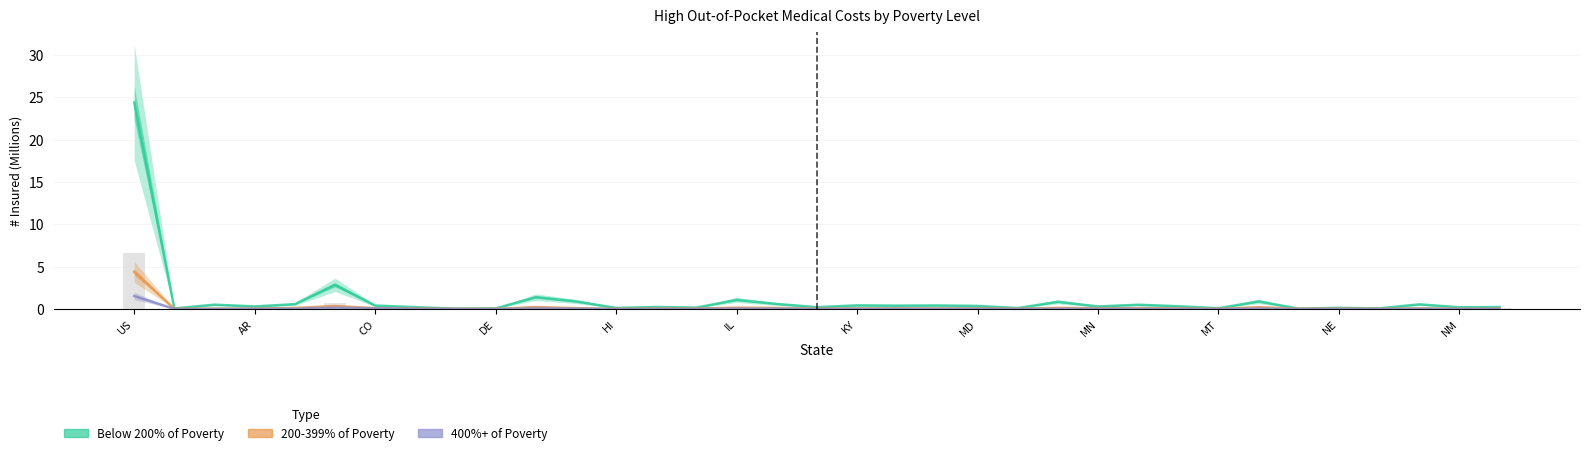

Reading left to right, what are all the values shown in this chart?

Below 200% Insured: 24.4	0.1	0.5	0.3	0.6	2.9	0.4	0.2	0.0	0.1	1.4	0.9	0.1	0.2	0.2	1.1	0.6	0.2	0.4	0.4	0.4	0.4	0.1	0.8	0.3	0.5	0.3	0.1	0.9	0.0	0.1	0.1	0.5	0.2	0.2
200-399% Insured: 4.4	0.0	0.0	0.0	0.1	0.4	0.1	0.1	0.0	0.0	0.2	0.1	0.0	0.1	0.1	0.2	0.1	0.0	0.1	0.1	0.1	0.1	0.0	0.1	0.1	0.1	0.1	0.0	0.2	0.0	0.0	0.0	0.1	0.0	0.0
400%+ Insured: 1.5	0.0	0.0	0.0	0.0	0.2	0.1	0.0	0.0	0.0	0.1	0.0	0.0	0.0	0.0	0.0	0.0	0.0	0.0	0.0	0.0	0.0	0.0	0.0	0.0	0.0	0.0	0.0	0.1	0.0	0.0	0.0	0.0	0.0	0.0